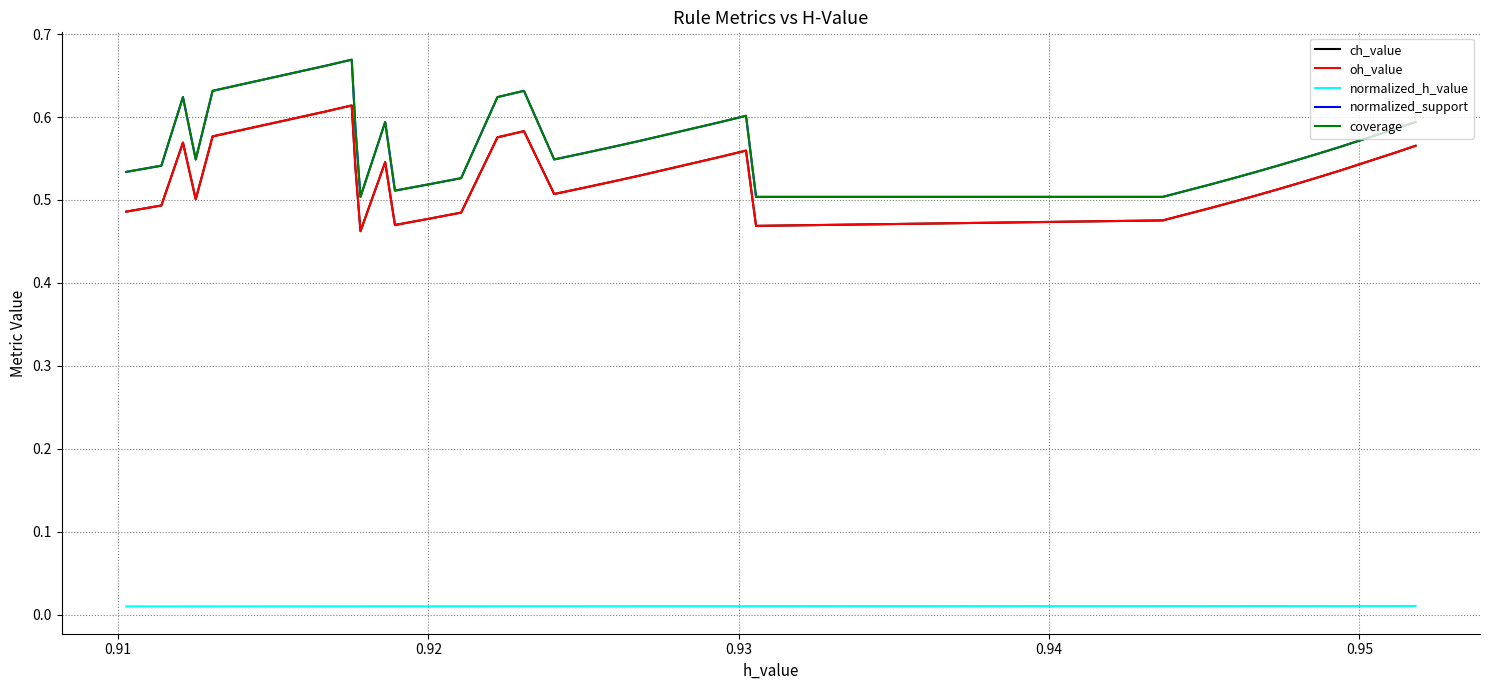

True or false: coverage has more than 2 points higher than both neighbors.

True